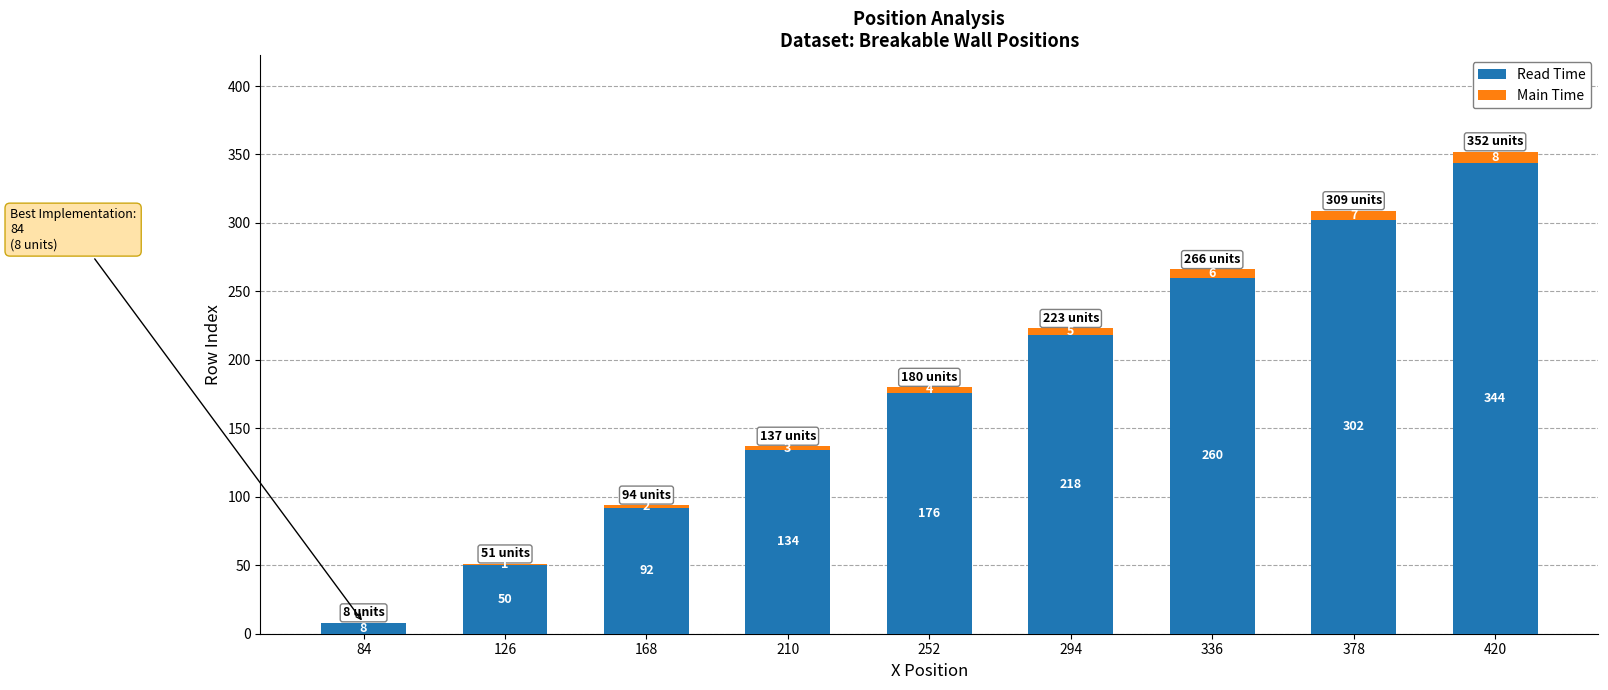

What is the maximum value for Read Time?

344